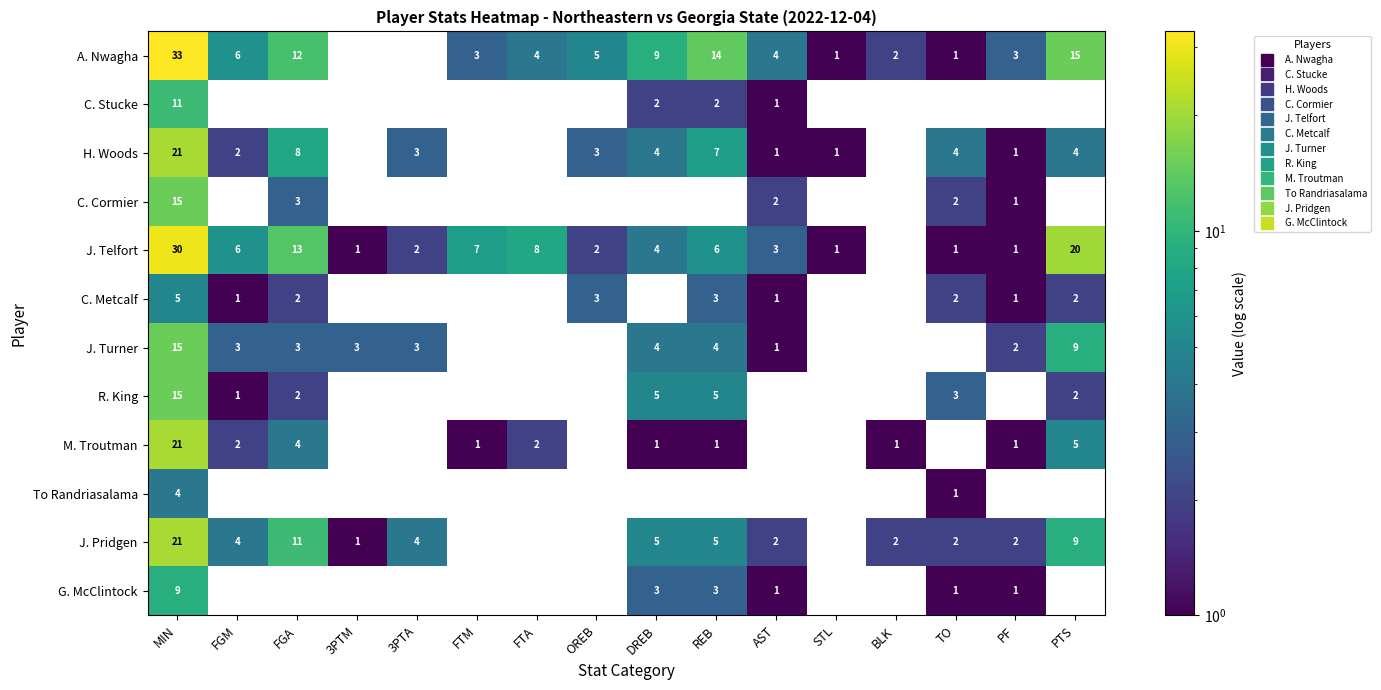

Count the number of categories in the chart.

16